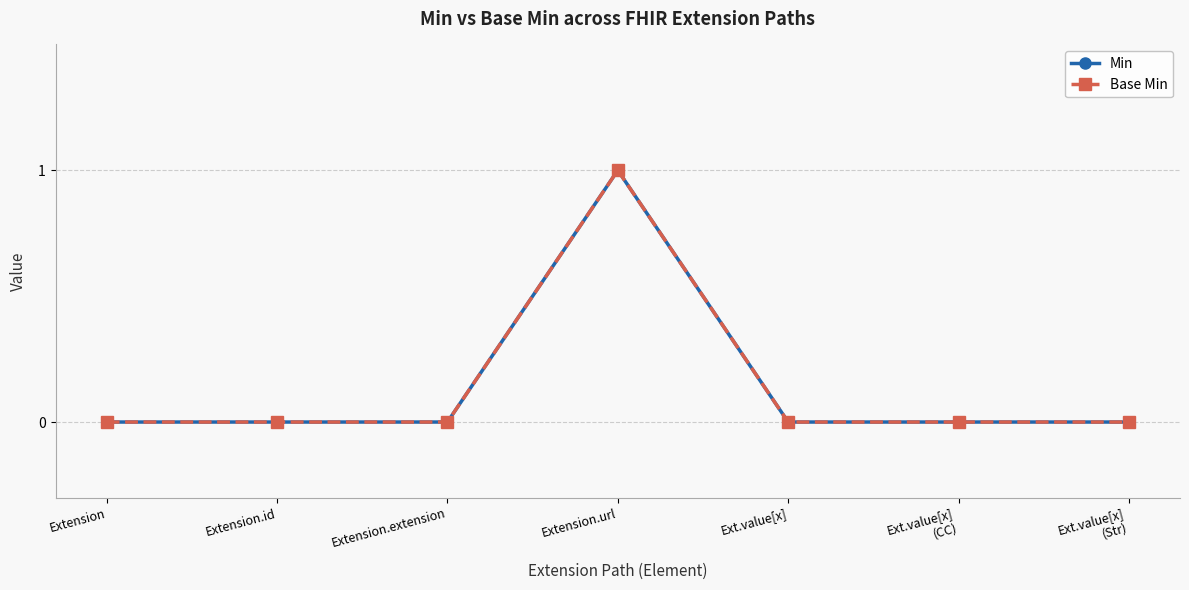

Is this an area chart (filled region under the line)?

No